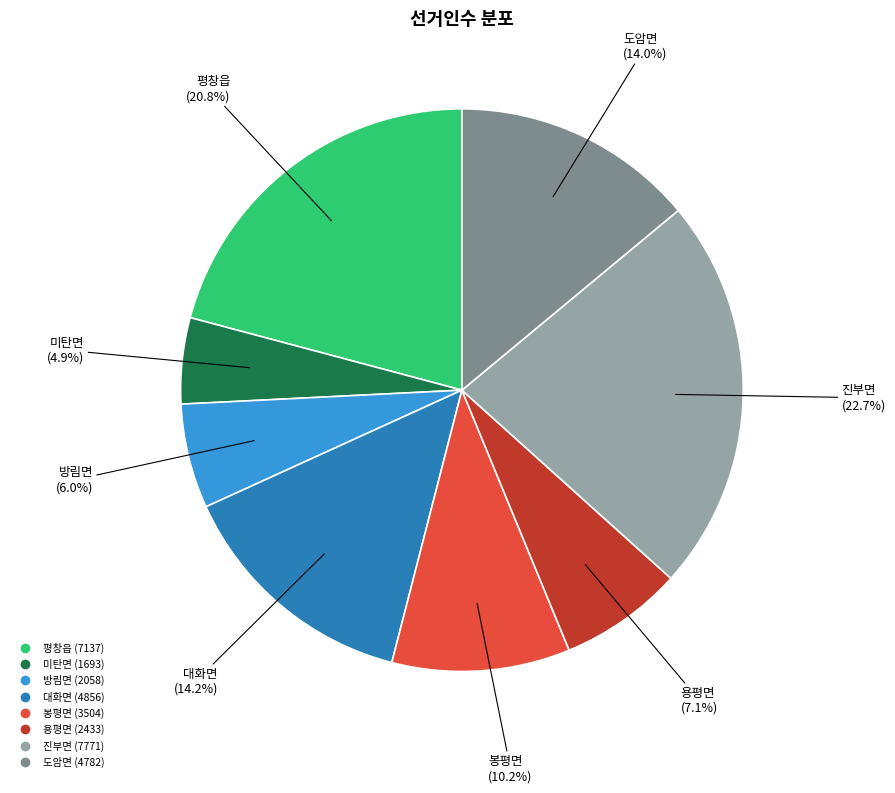

Does 방림면 account for over 50% of the chart?

No